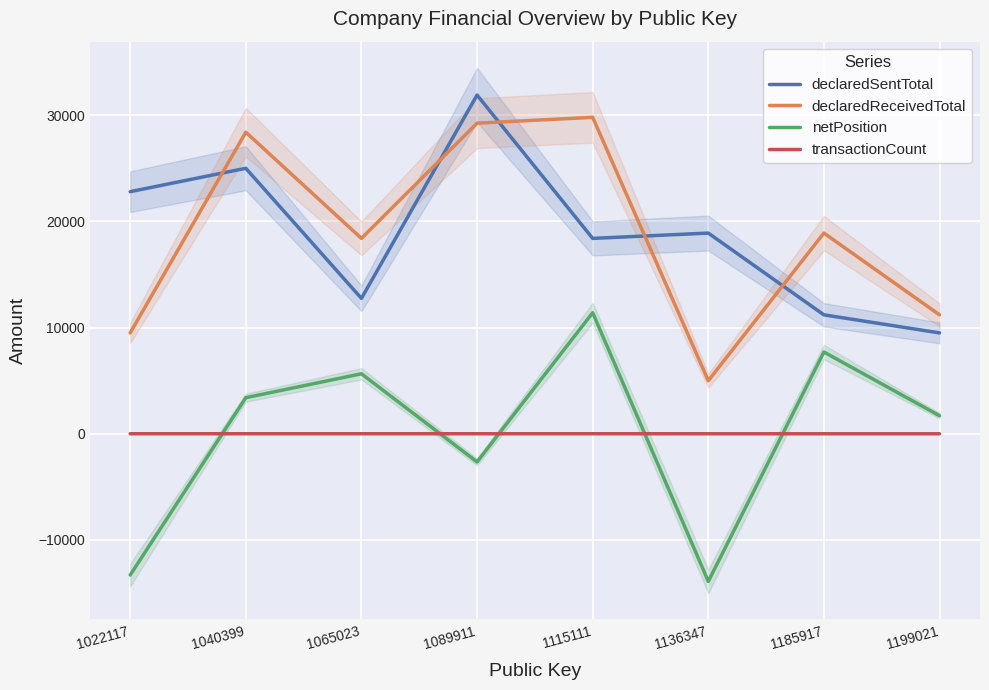

Reading right to left, what are all the values shown in this chart?

declaredSentTotal: 1199021=9500.5	1185917=11200.8	1136347=18900.3	1115111=18400.6	1089911=31901.0	1065023=12750.2	1040399=25001.2	1022117=22800.9
declaredReceivedTotal: 1199021=11200.8	1185917=18900.3	1136347=5000.0	1115111=29801.7	1089911=29251.0	1065023=18400.8	1040399=28400.6	1022117=9500.5
netPosition: 1199021=1700.3	1185917=7699.5	1136347=-13900.3	1115111=11401.0	1089911=-2650.0	1065023=5650.5	1040399=3399.3	1022117=-13300.5
transactionCount: 1199021=2.0	1185917=2.0	1136347=2.0	1115111=4.0	1089911=4.0	1065023=3.0	1040399=4.0	1022117=3.0